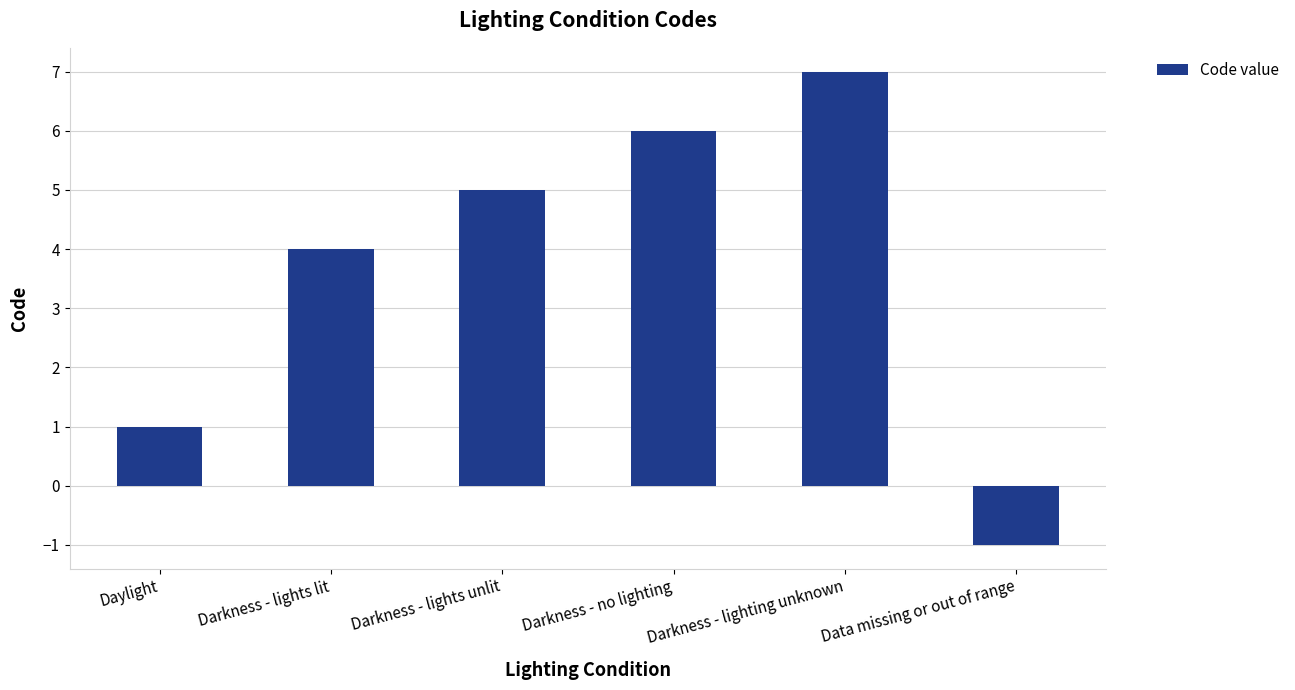

Are the bars grouped side by side (vs. stacked)?

No